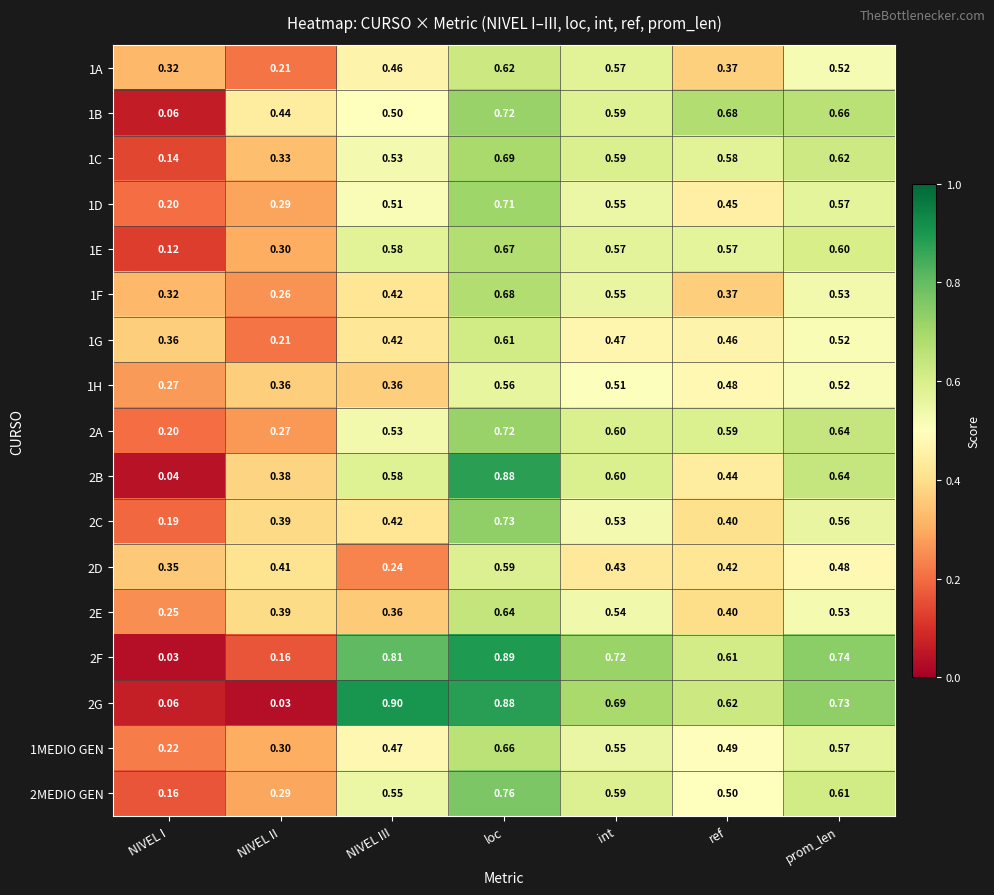

Which category has the highest value in the 2F series?

loc